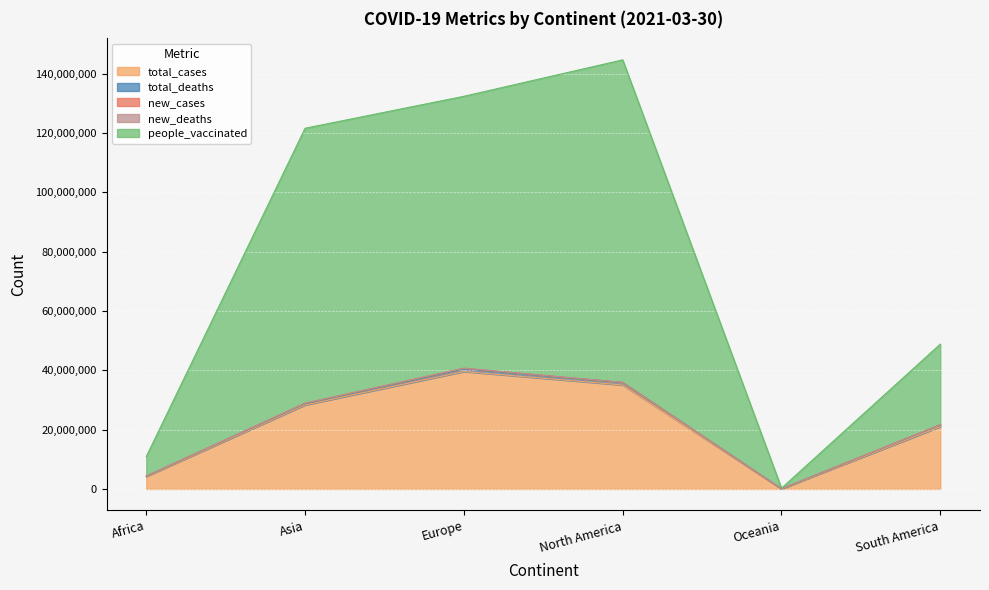

What is the label of the 2nd point from the right?

Oceania